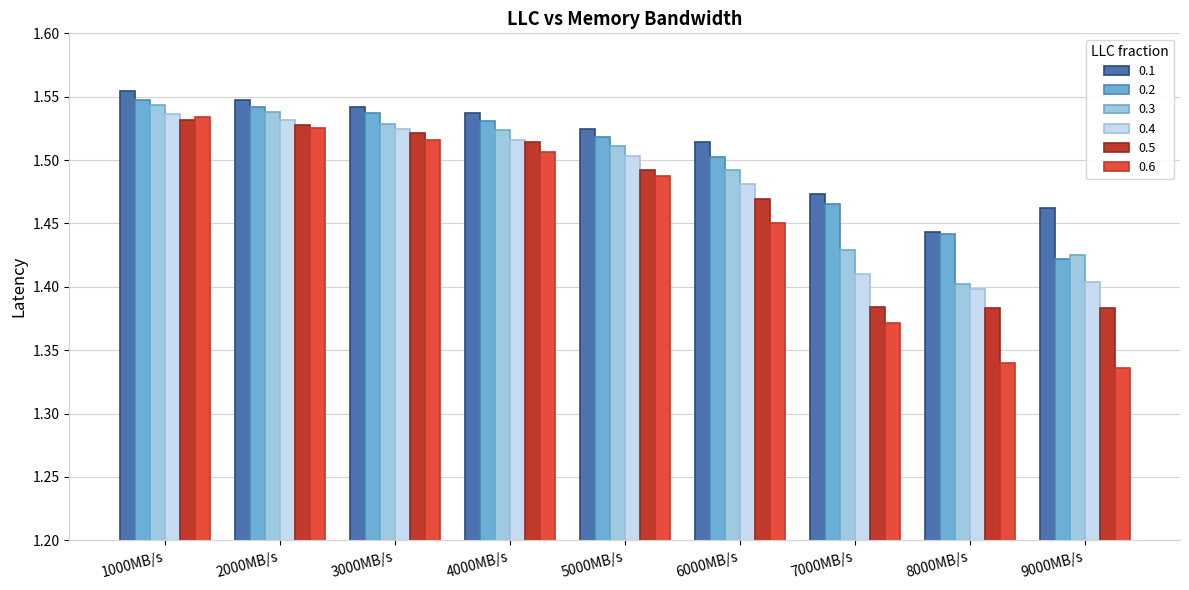

Where is 0.2 nearest to the value 1?

9000MB/s